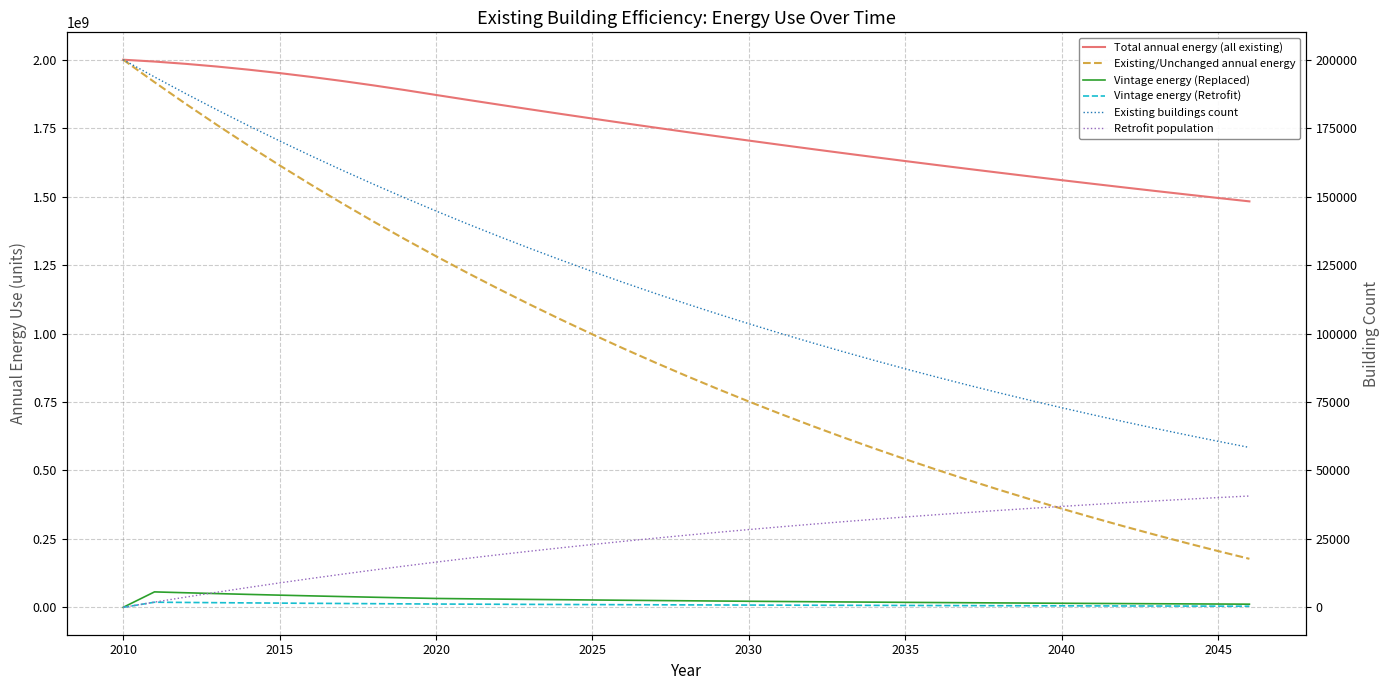

How many distinct data groups are displayed?

6